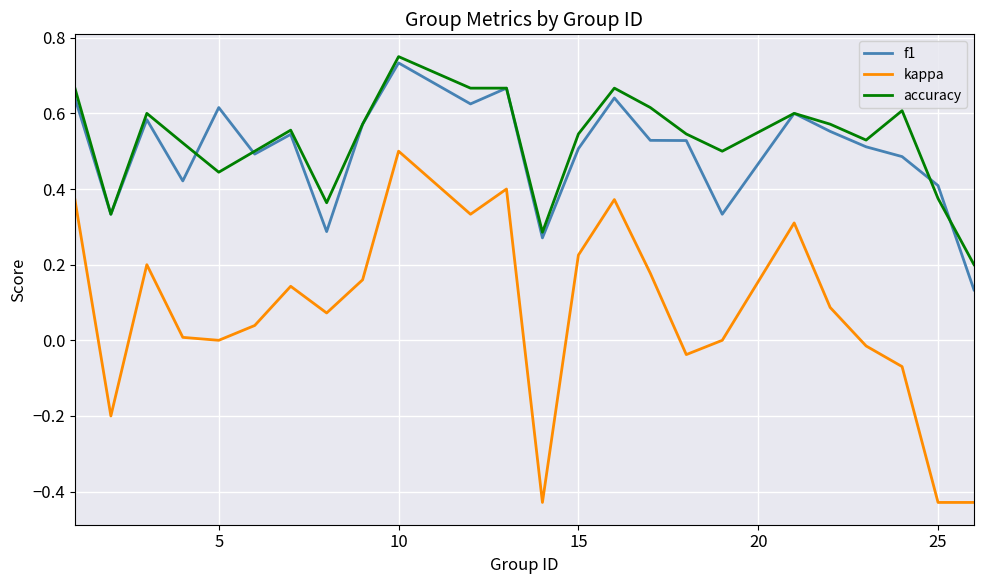

Which series has the largest range (max minus min)?

kappa